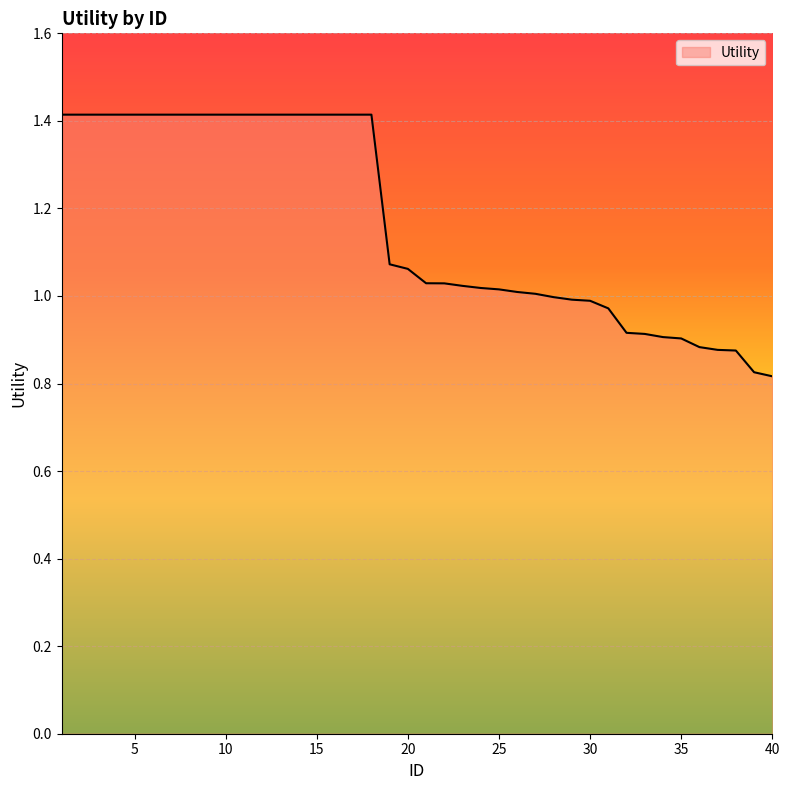

What is the greatest value displayed?

1.4